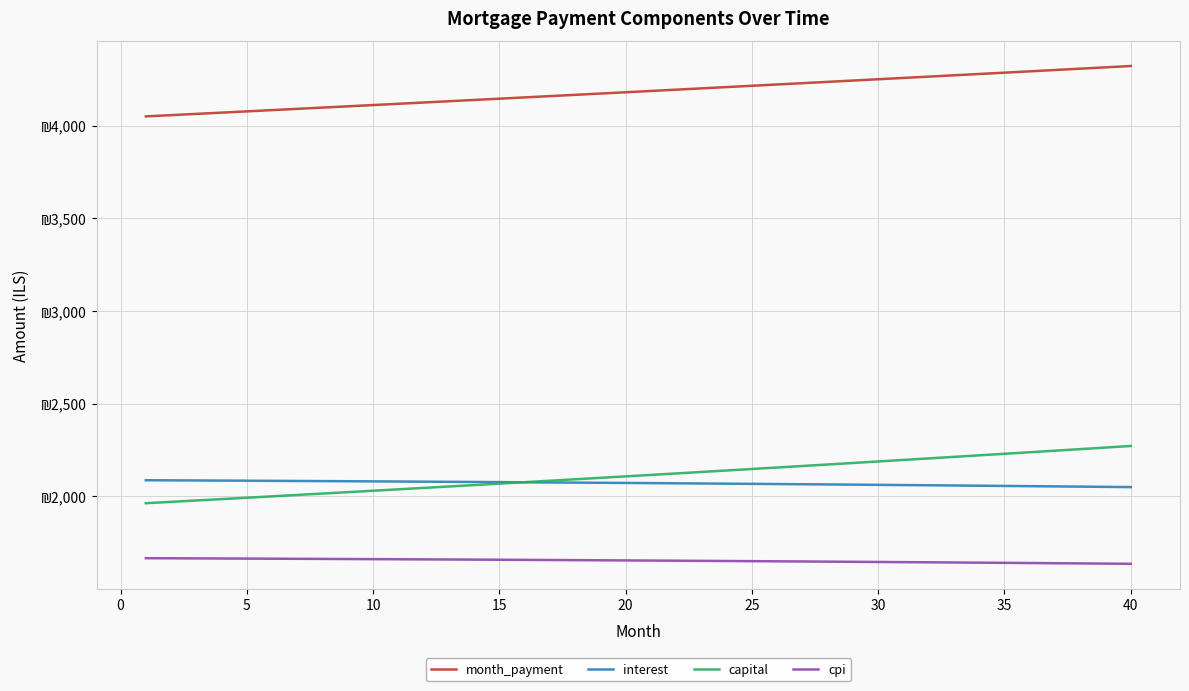

What are all the series names shown in the legend?

month_payment, interest, capital, cpi